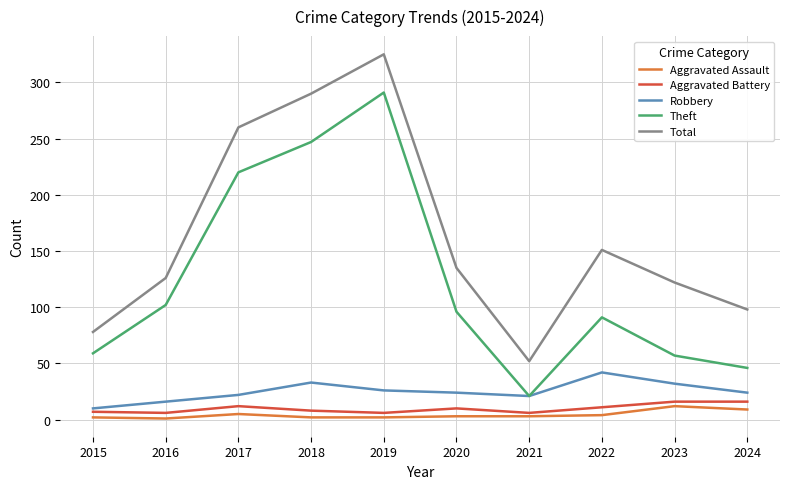

Rank the series by their maximum value, from highest to lowest.

Total, Theft, Robbery, Aggravated Battery, Aggravated Assault